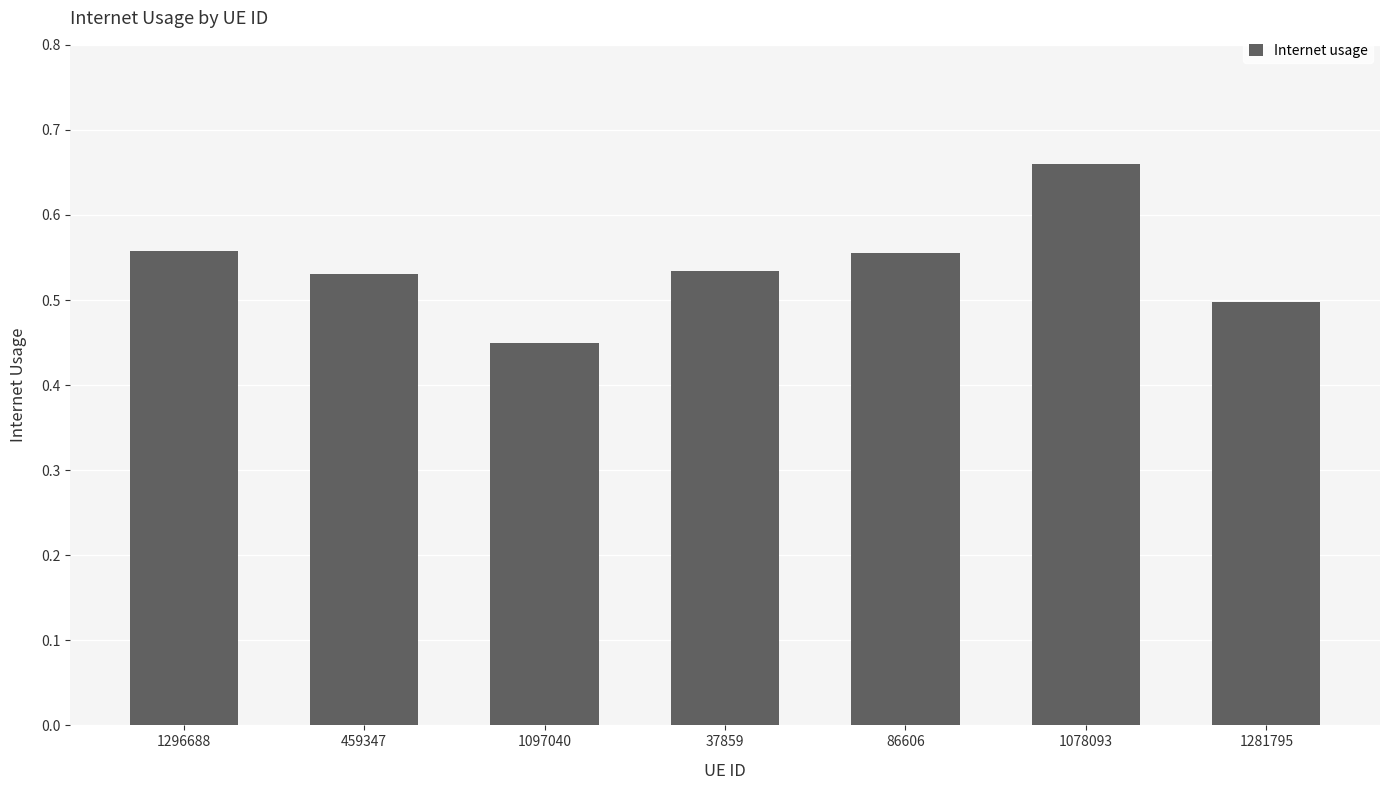

Which category has the highest value across all series?

1078093